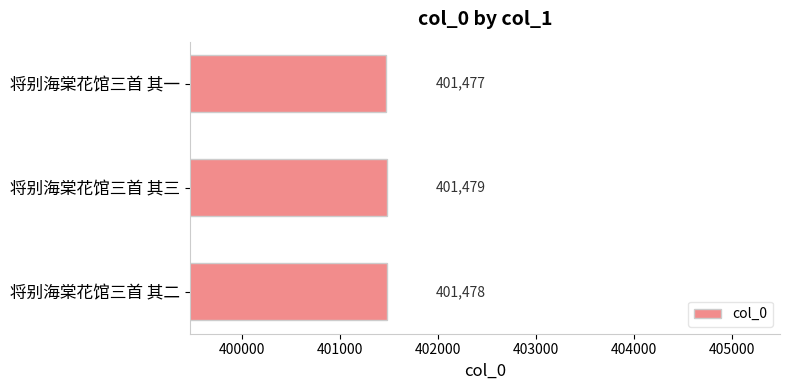

What is the average value?

401478